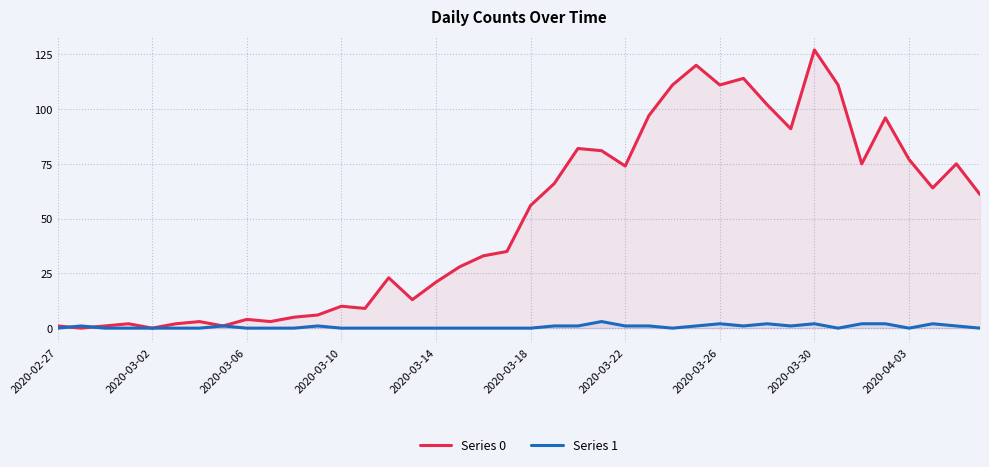

What is the greatest value displayed?

127